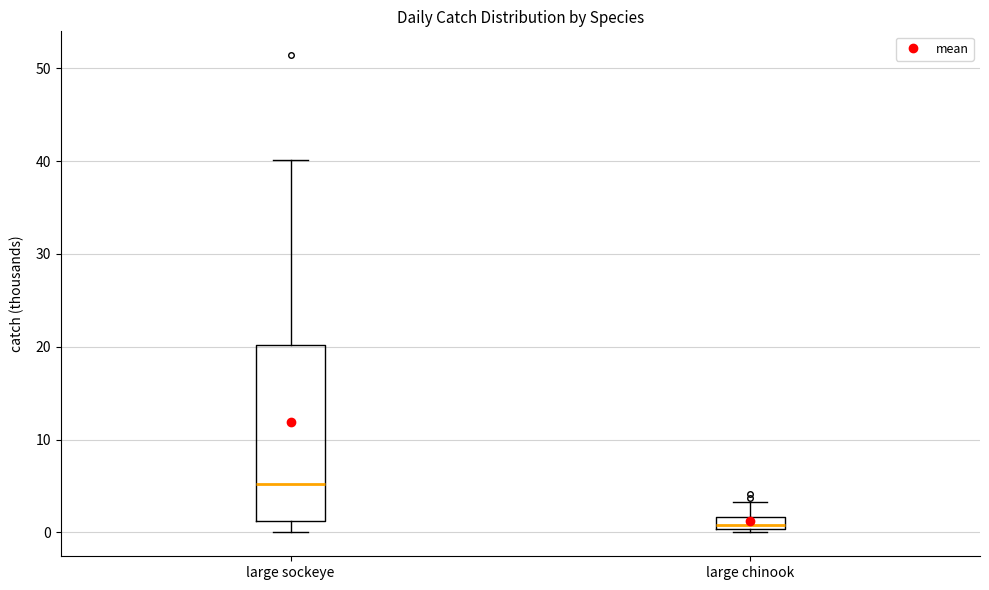

Which box has the highest median line?

large sockeye